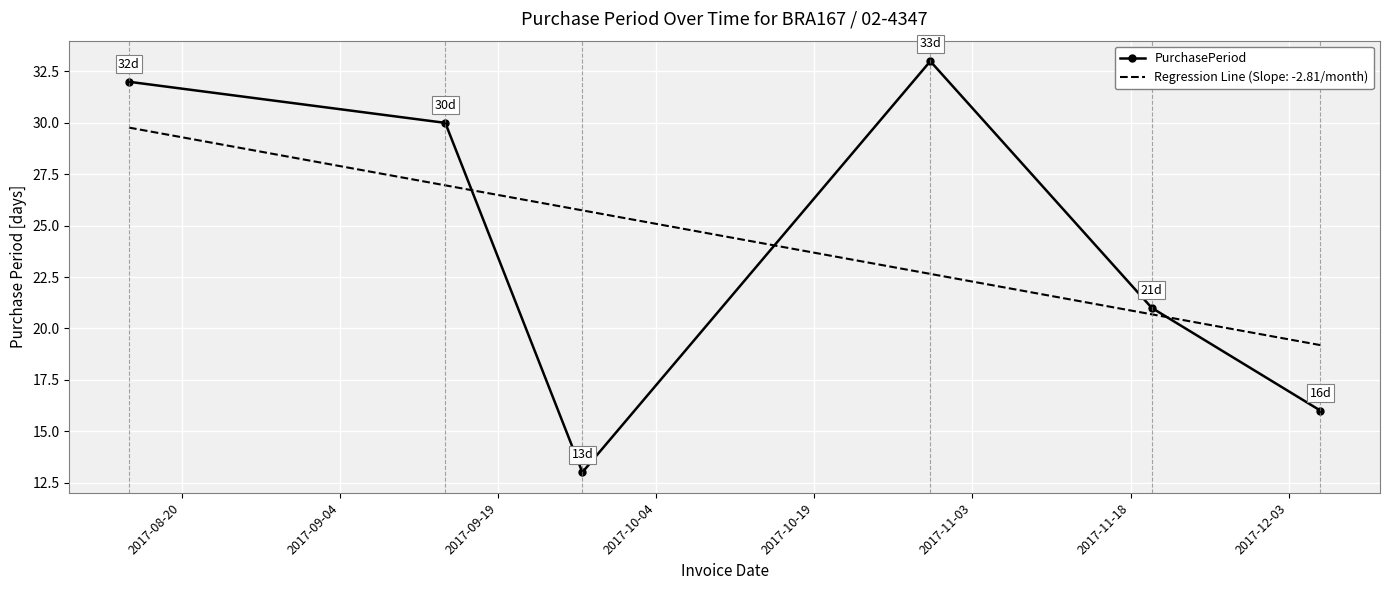

List the series in order of their peak value, highest first.

PurchasePeriod, Regression Line (Slope: -2.81/month)